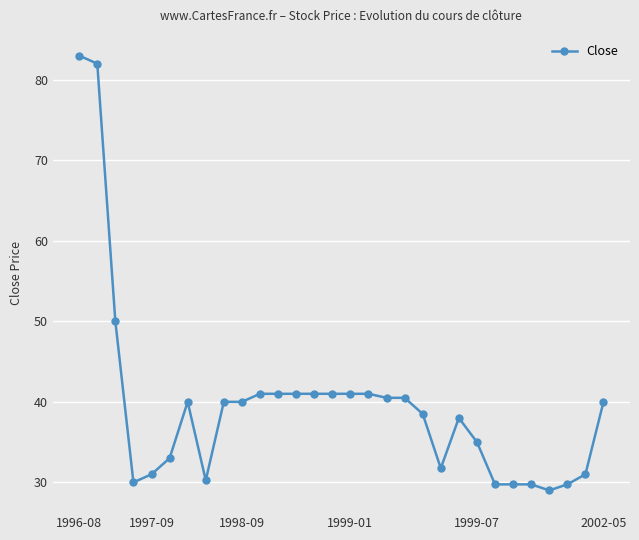

What is the smallest value displayed?

29.0